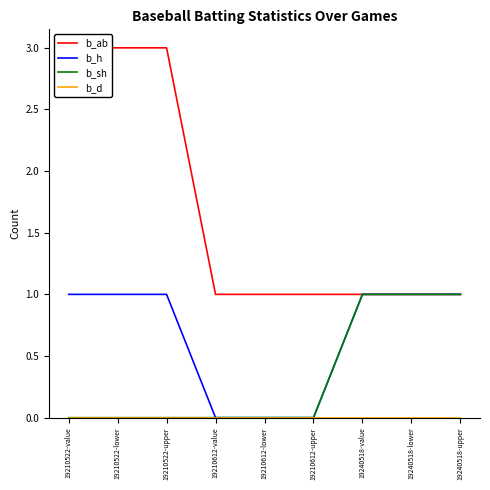

What is the label of the 1st point from the right?

19240518-upper